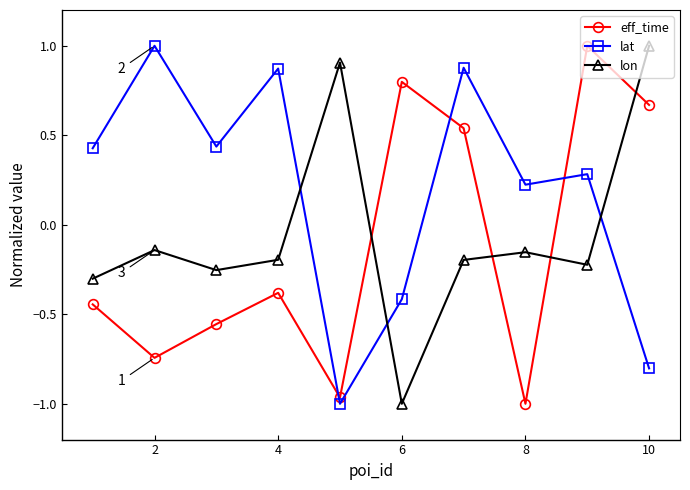

Rank the series by their average value, from highest to lowest.

lat, lon, eff_time